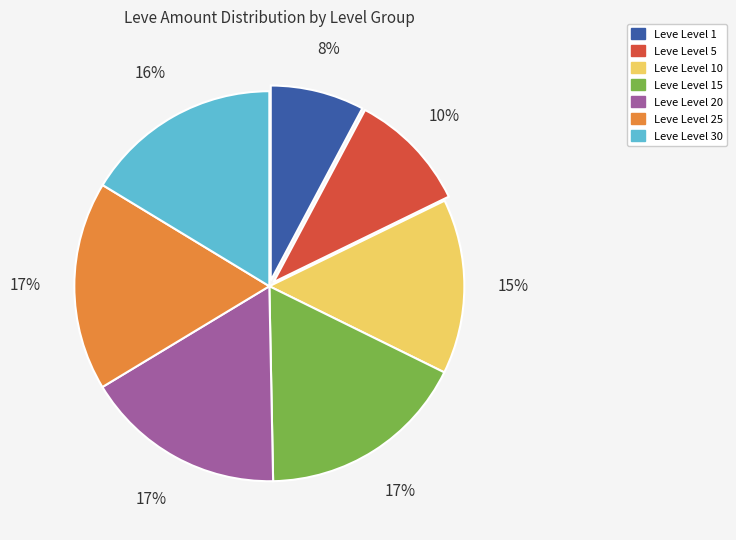

Which slice is the smallest?

Leve Level 1